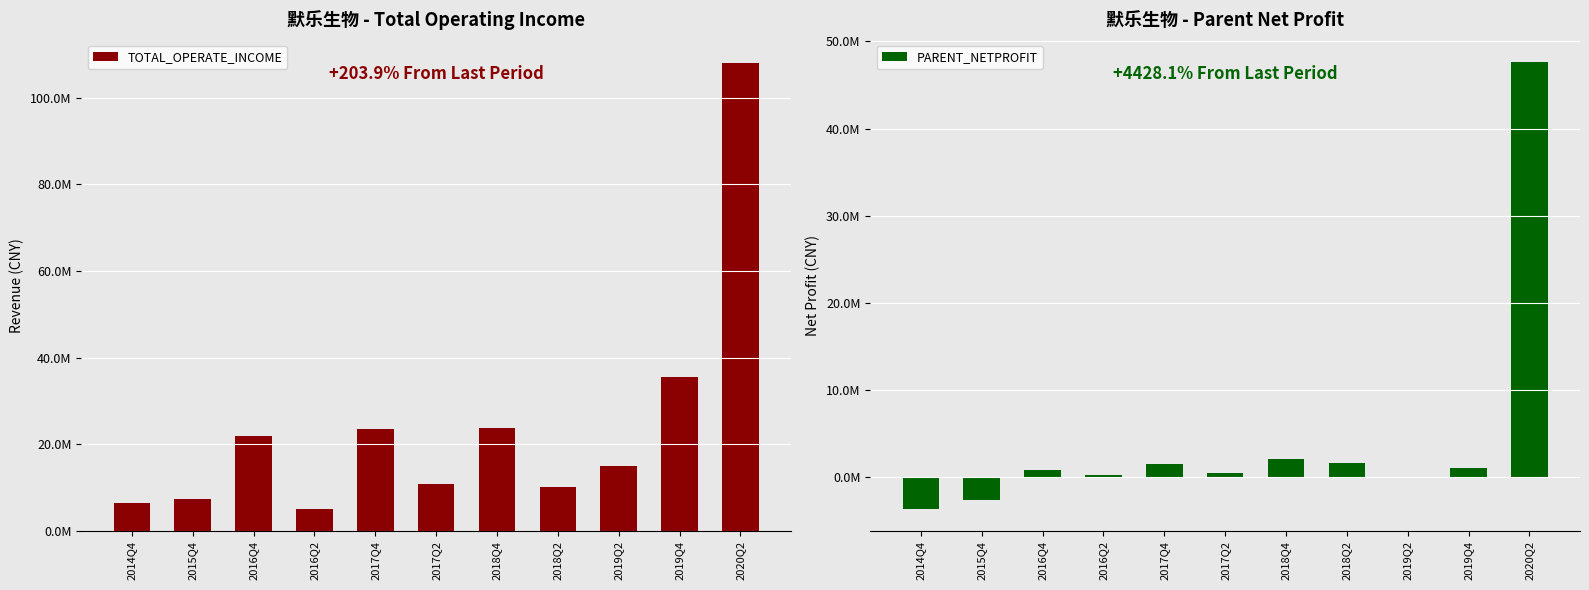

Are the bars horizontal?

No